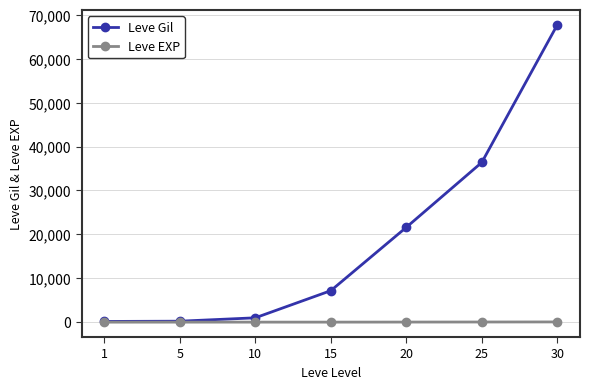

The value of Leve Gil at 20 is 21600. True or false?

True